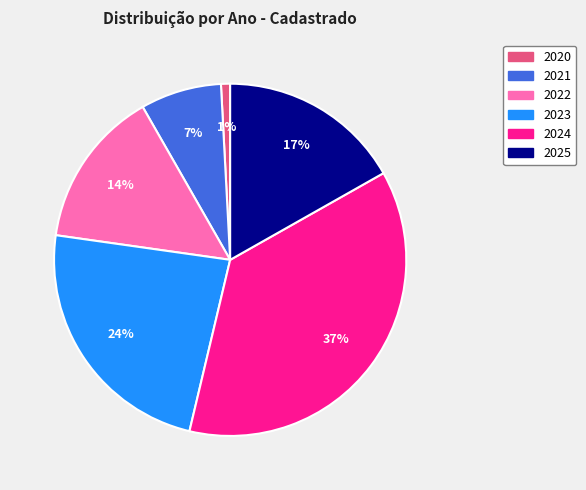

Combined, do 2024 and 2025 account for over 50%?

Yes